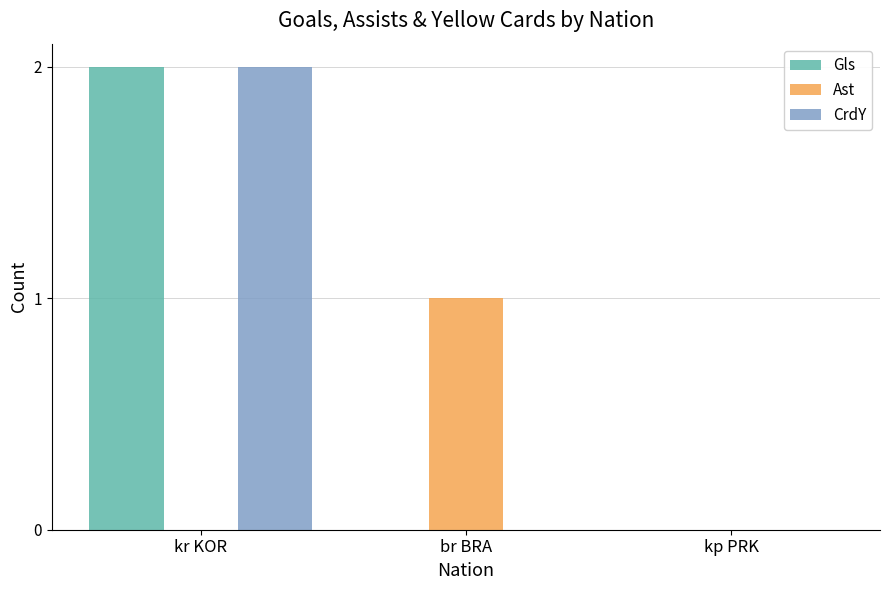

Reading left to right, transcribe all the data shown in this chart.

Gls: 2	0	0
Ast: 0	1	0
CrdY: 2	0	0